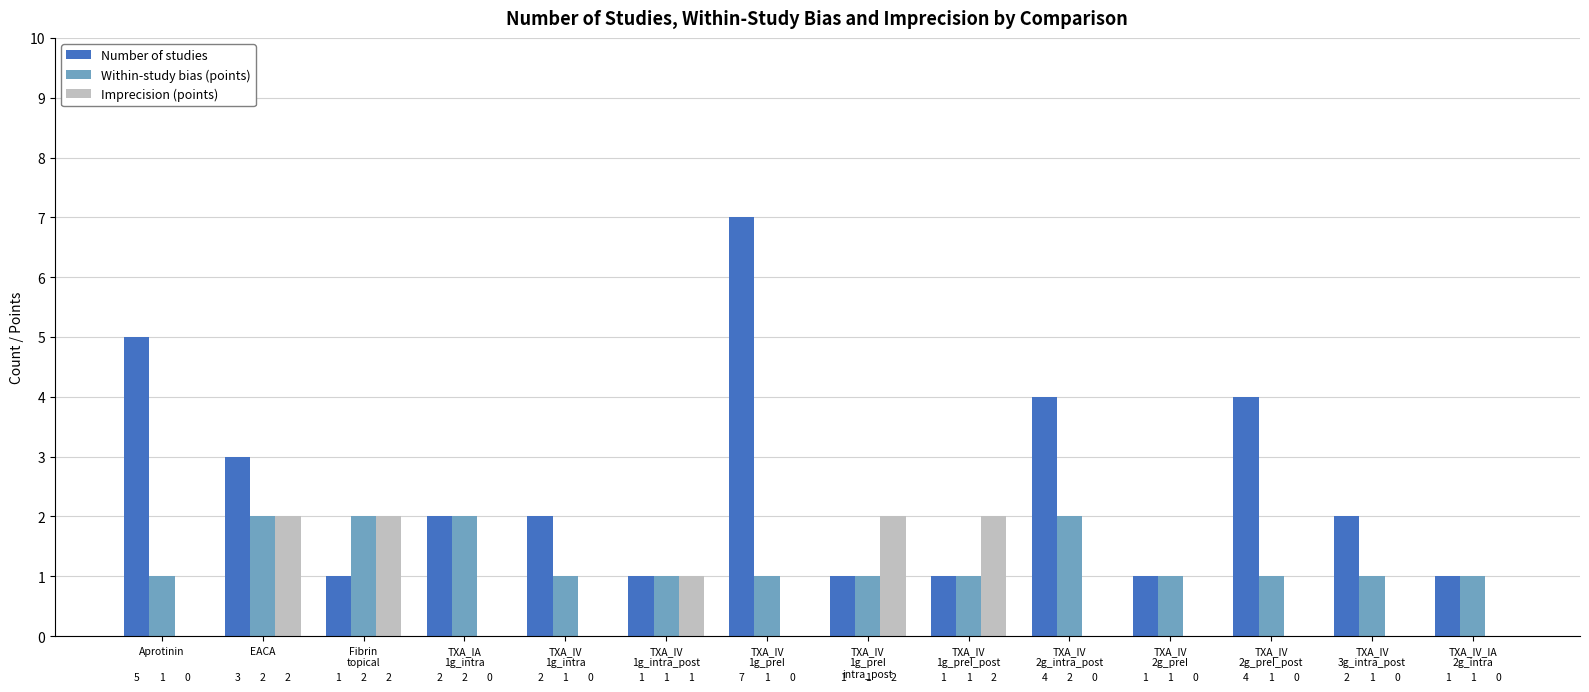

What is the sum of all Number of studies values?

35